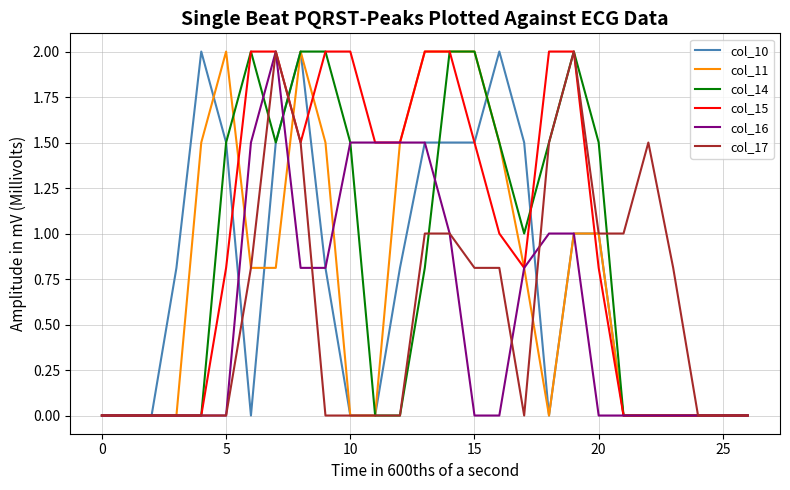

Which series has the largest total across all categories?

col_15